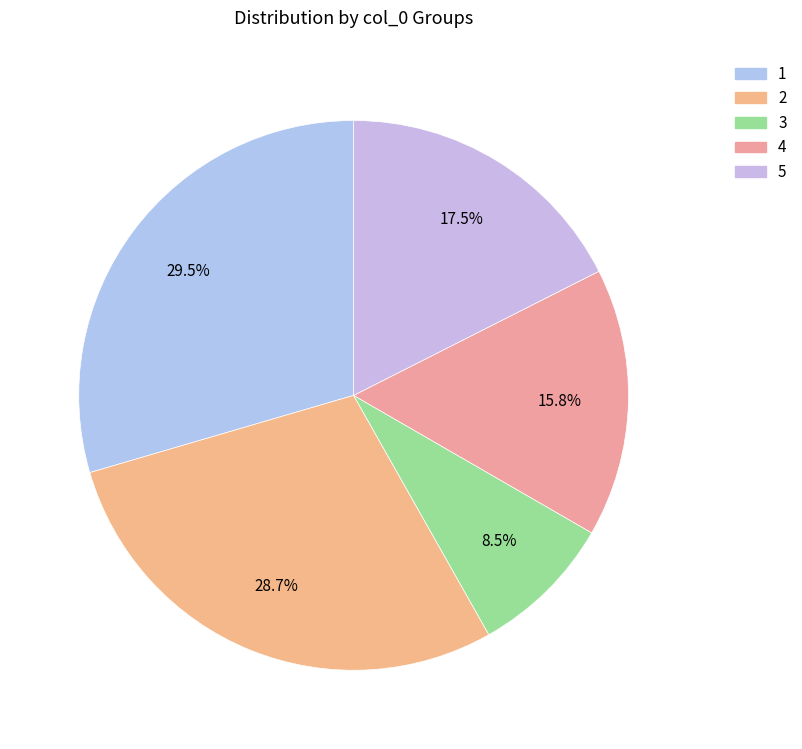

Does 1 represent more than half of the total?

No